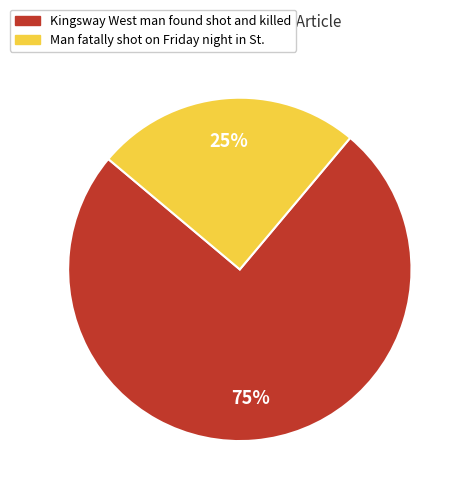

Do Man fatally shot on Friday night in St. and Kingsway West man found shot and killed together represent more than half of the pie?

Yes